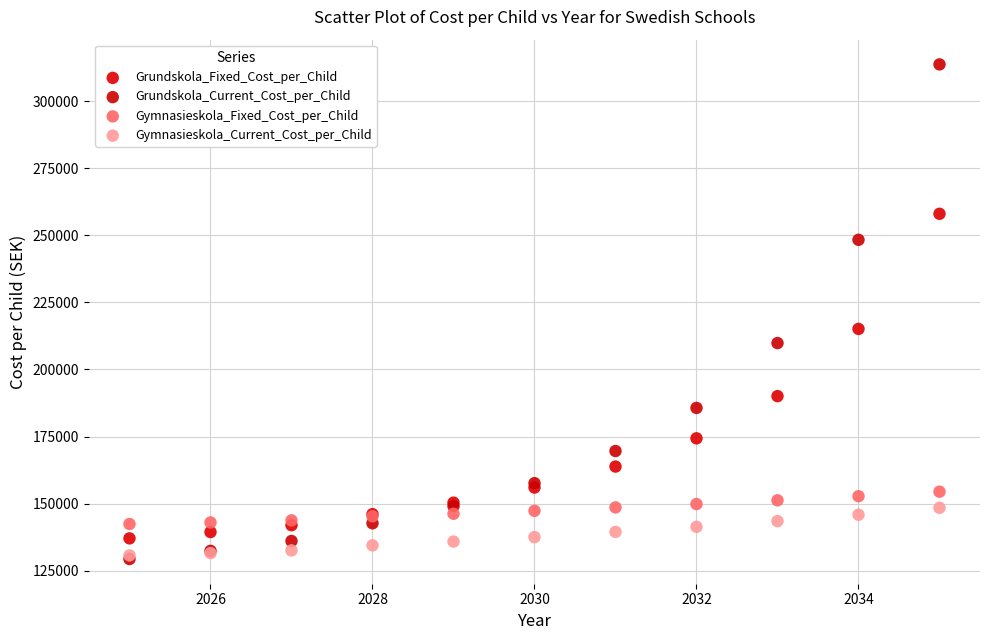

Which series contains the highest Y value?

Grundskola_Current_Cost_per_Child